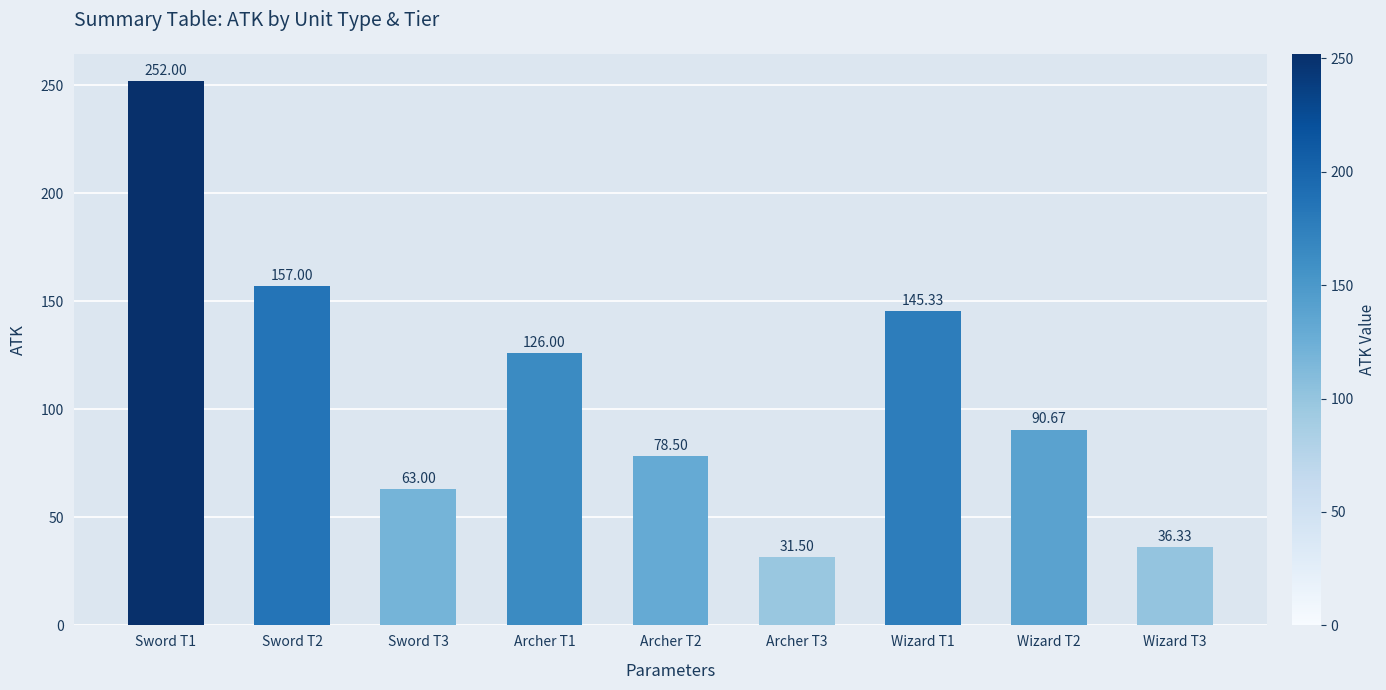

What position from the left is Wizard T2?

8